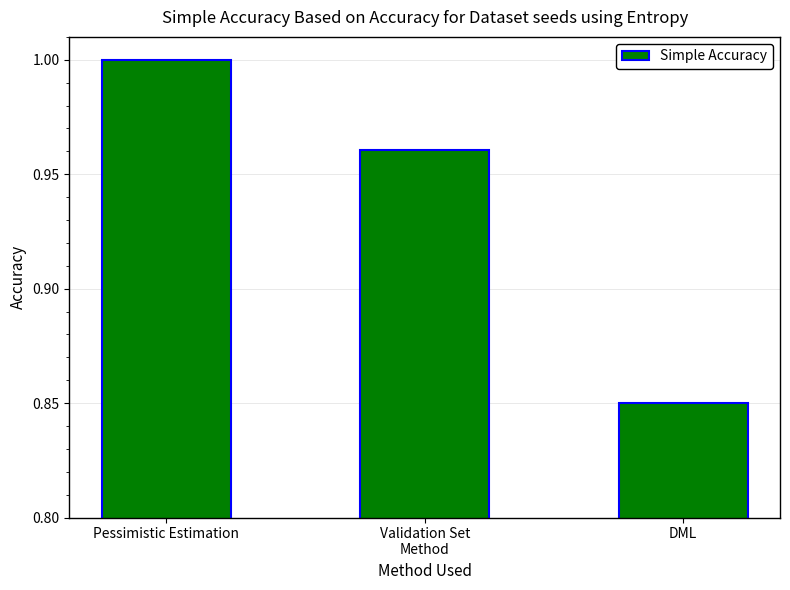

What position from the left is Validation Set
Method?

2